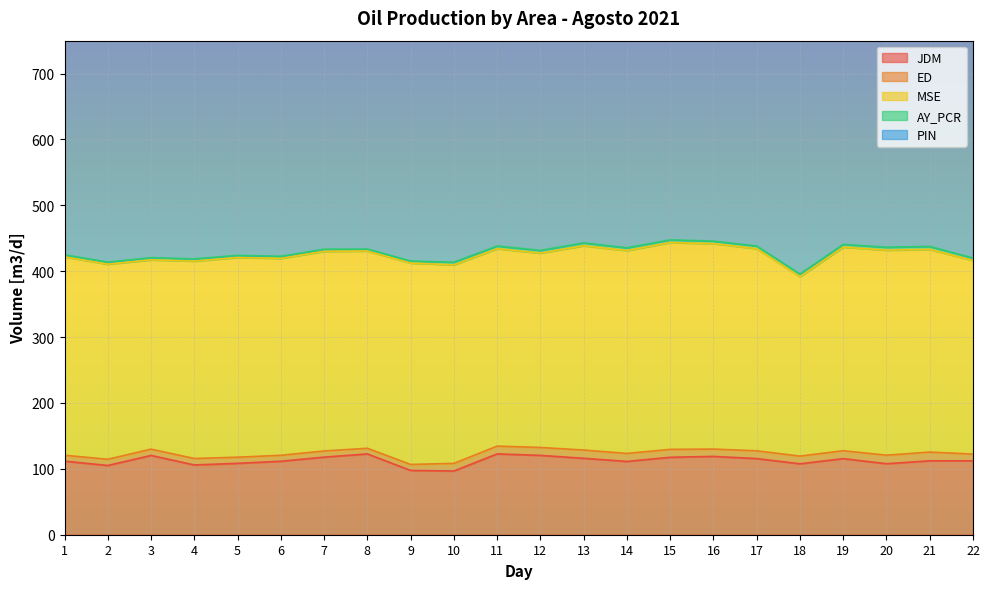

Which series has the widest spread of values?

MSE